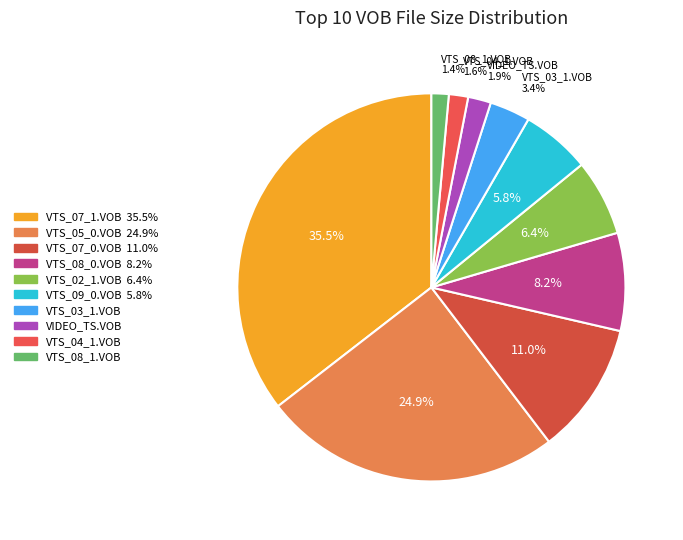

Which category has the biggest portion of the pie?

VTS_07_1.VOB